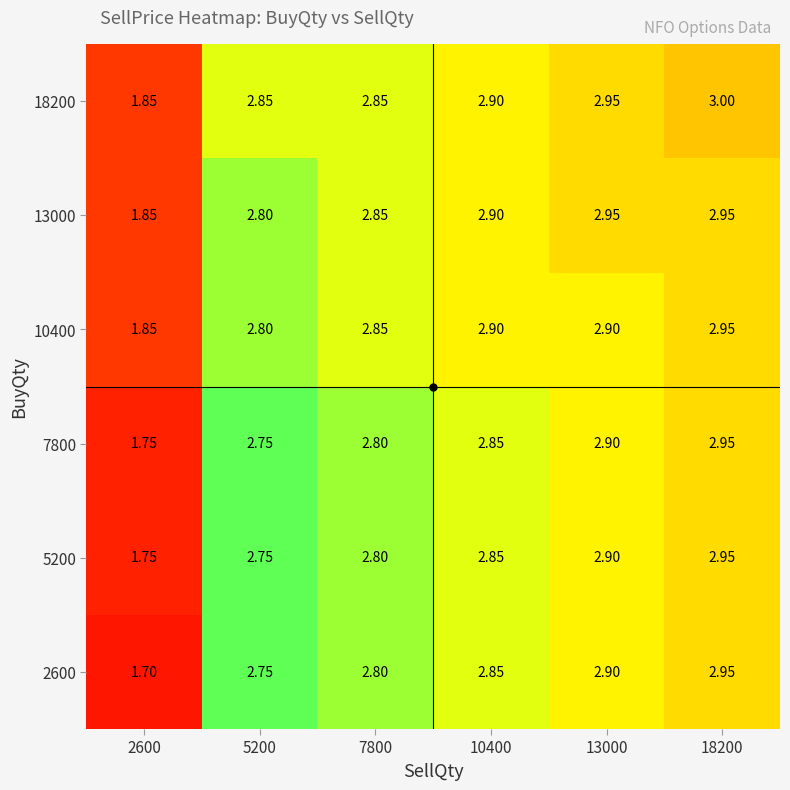

Is the value of 18200 at 18200 greater than the value of 5200 at 10400?

Yes